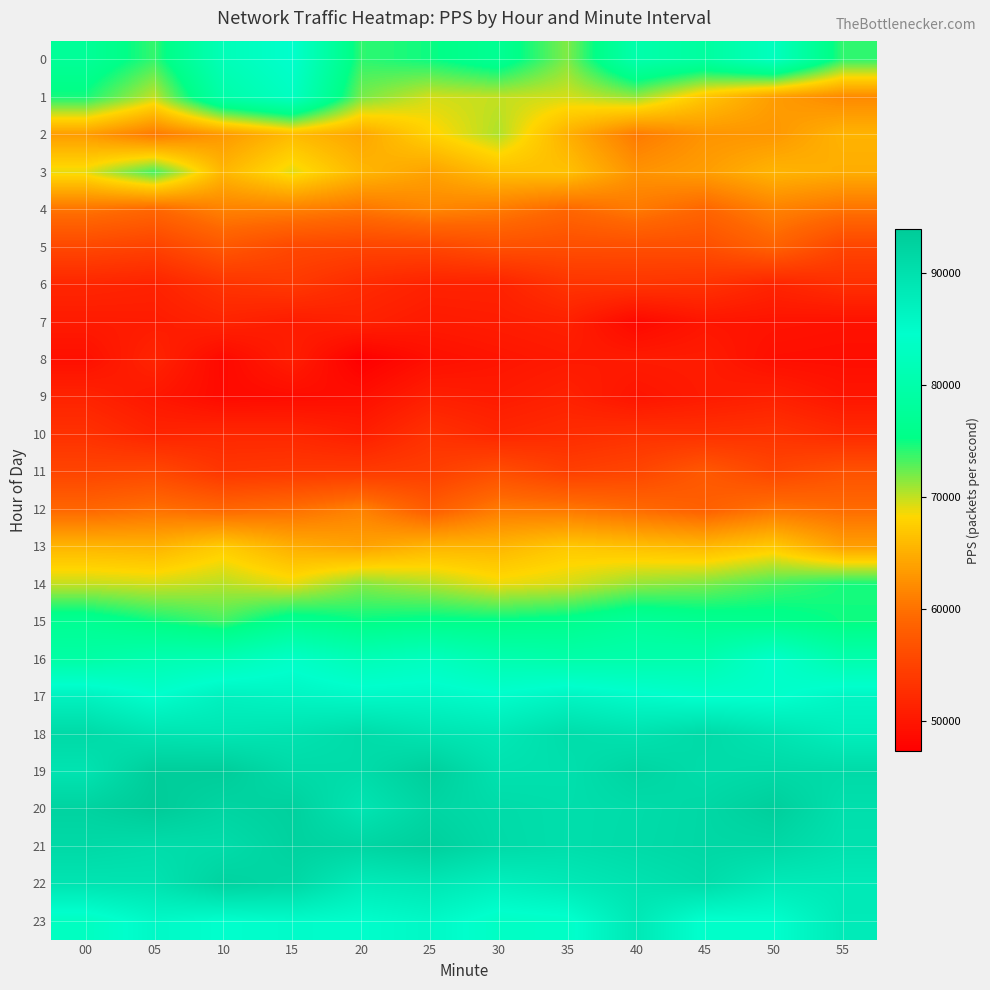

At which category is the sum across all series the highest?

15